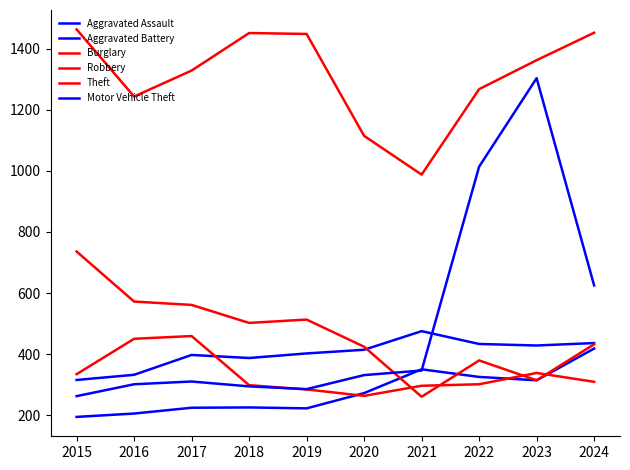

True or false: Robbery and Theft intersect in this chart.

False